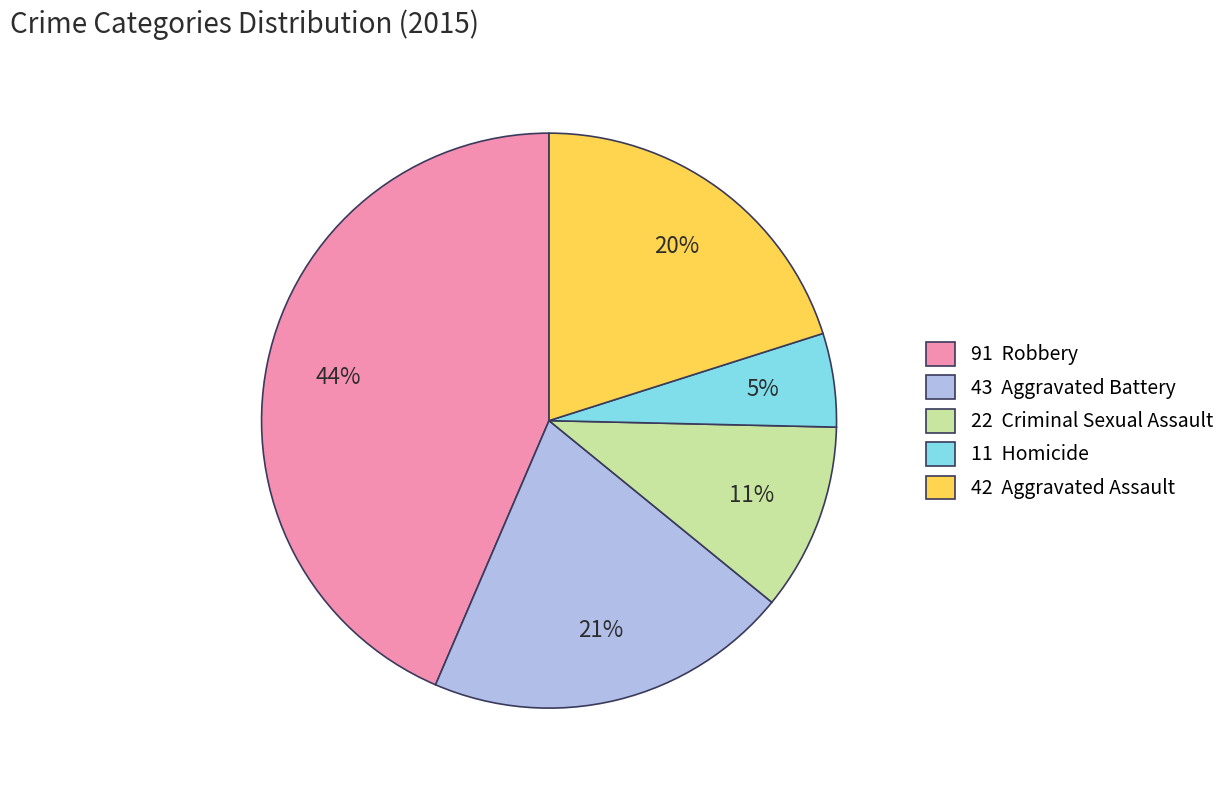

Between 11 Homicide and 22 Criminal Sexual Assault, which is larger?

22 Criminal Sexual Assault